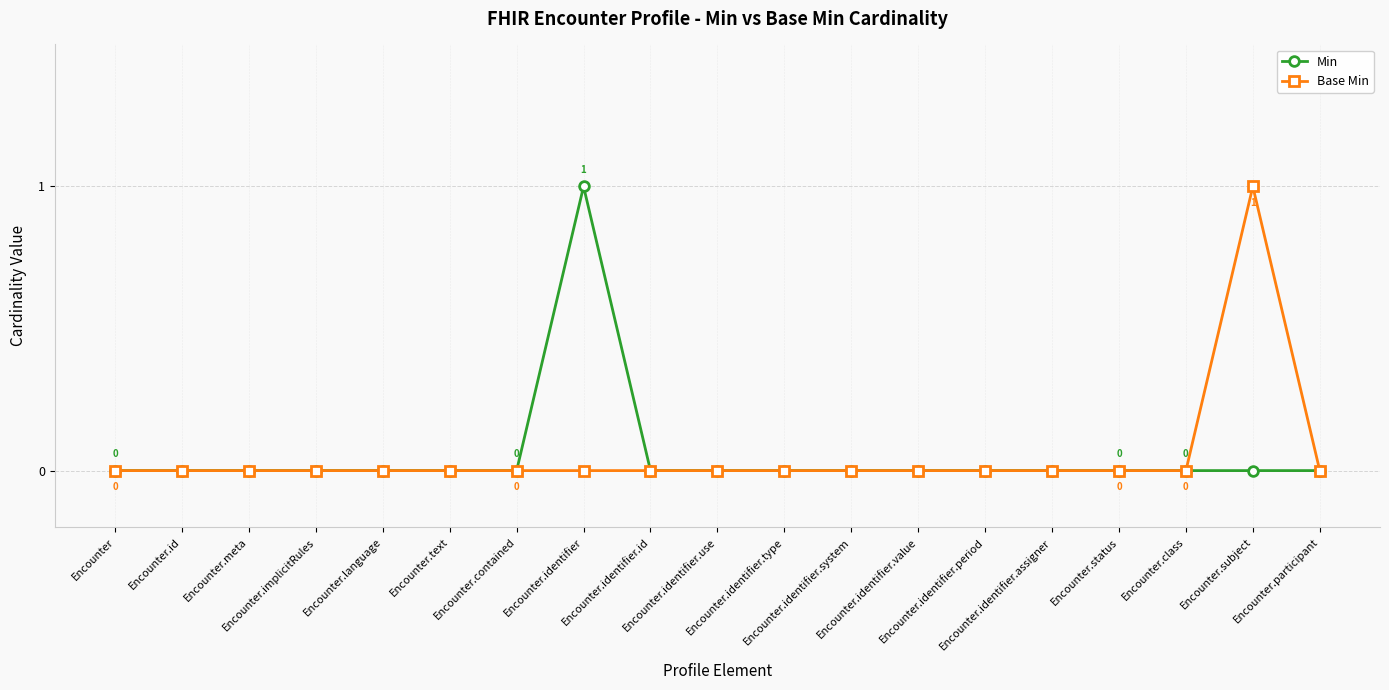

Which series has the largest total across all categories?

Min